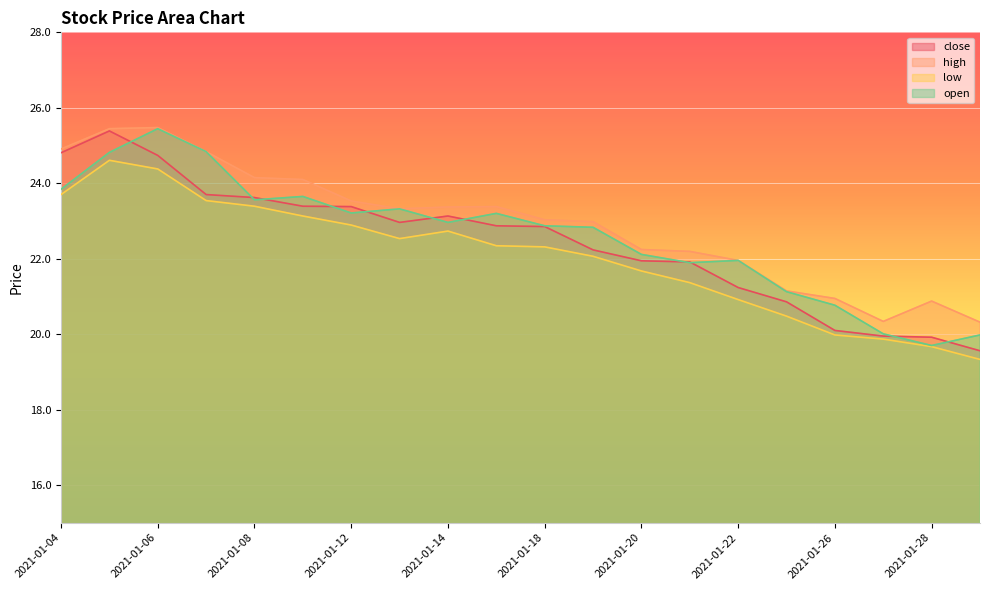

True or false: high and open intersect in this chart.

False